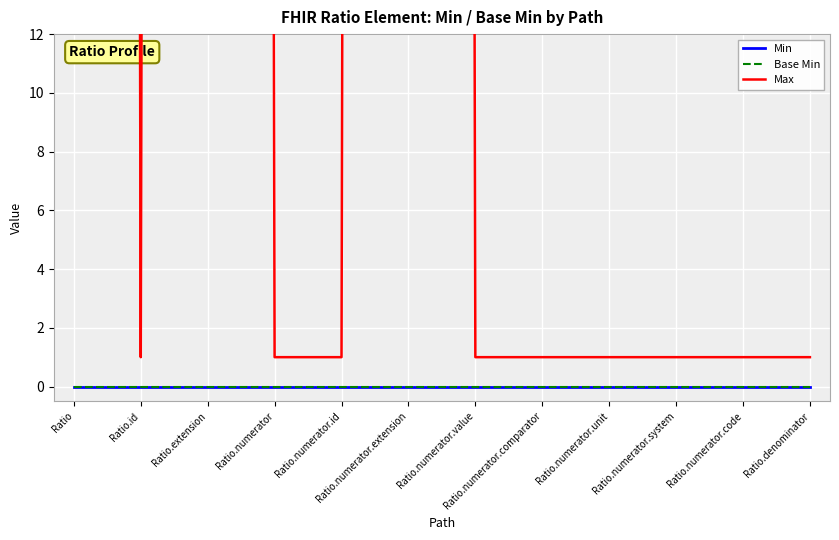

Which category has the lowest value across all series?

Ratio